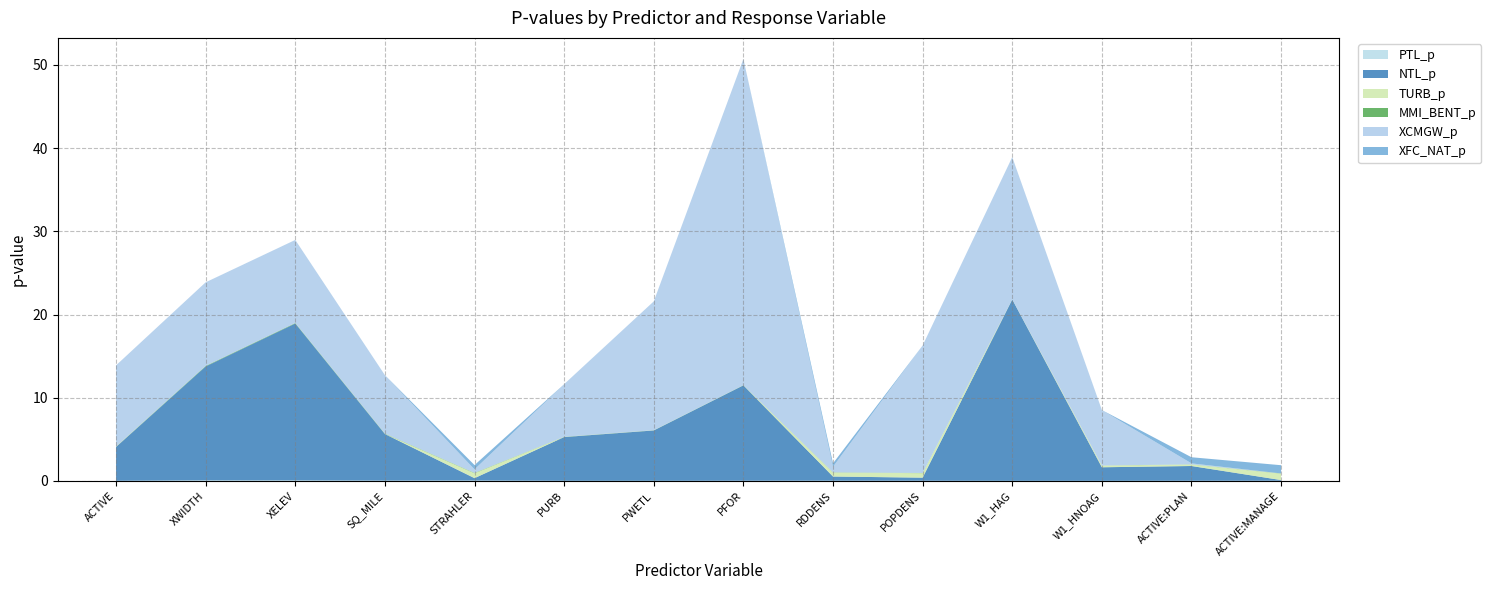

Reading left to right, what are all the values shown in this chart?

PTL_p: ACTIVE=0.0	XWIDTH=0.1	XELEV=0.1	SQ_MILE=0.0	STRAHLER=0.1	PURB=0.0	PWETL=0.0	PFOR=0.0	RDDENS=0.0	POPDENS=0.0	W1_HAG=0.0	W1_HNOAG=0.0	ACTIVE:PLAN=0.0	ACTIVE:MANAGE=0.0
NTL_p: ACTIVE=4.1	XWIDTH=13.7	XELEV=18.9	SQ_MILE=5.6	STRAHLER=0.3	PURB=5.3	PWETL=6.1	PFOR=11.5	RDDENS=0.5	POPDENS=0.4	W1_HAG=21.8	W1_HNOAG=1.6	ACTIVE:PLAN=1.8	ACTIVE:MANAGE=0.1
TURB_p: ACTIVE=0.0	XWIDTH=0.0	XELEV=0.0	SQ_MILE=0.0	STRAHLER=0.6	PURB=0.0	PWETL=0.0	PFOR=0.0	RDDENS=0.5	POPDENS=0.5	W1_HAG=0.0	W1_HNOAG=0.2	ACTIVE:PLAN=0.2	ACTIVE:MANAGE=0.8
MMI_BENT_p: ACTIVE=0.0	XWIDTH=0.1	XELEV=0.1	SQ_MILE=0.0	STRAHLER=0.0	PURB=0.0	PWETL=0.0	PFOR=0.0	RDDENS=0.0	POPDENS=0.0	W1_HAG=0.0	W1_HNOAG=0.0	ACTIVE:PLAN=0.0	ACTIVE:MANAGE=0.0
XCMGW_p: ACTIVE=9.7	XWIDTH=10.0	XELEV=10.0	SQ_MILE=7.0	STRAHLER=0.4	PURB=6.3	PWETL=15.5	PFOR=39.2	RDDENS=0.7	POPDENS=15.3	W1_HAG=17.1	W1_HNOAG=6.7	ACTIVE:PLAN=0.1	ACTIVE:MANAGE=0.0
XFC_NAT_p: ACTIVE=0.0	XWIDTH=0.0	XELEV=0.0	SQ_MILE=0.0	STRAHLER=0.5	PURB=0.0	PWETL=0.0	PFOR=0.0	RDDENS=0.4	POPDENS=0.0	W1_HAG=0.0	W1_HNOAG=0.0	ACTIVE:PLAN=0.7	ACTIVE:MANAGE=1.0